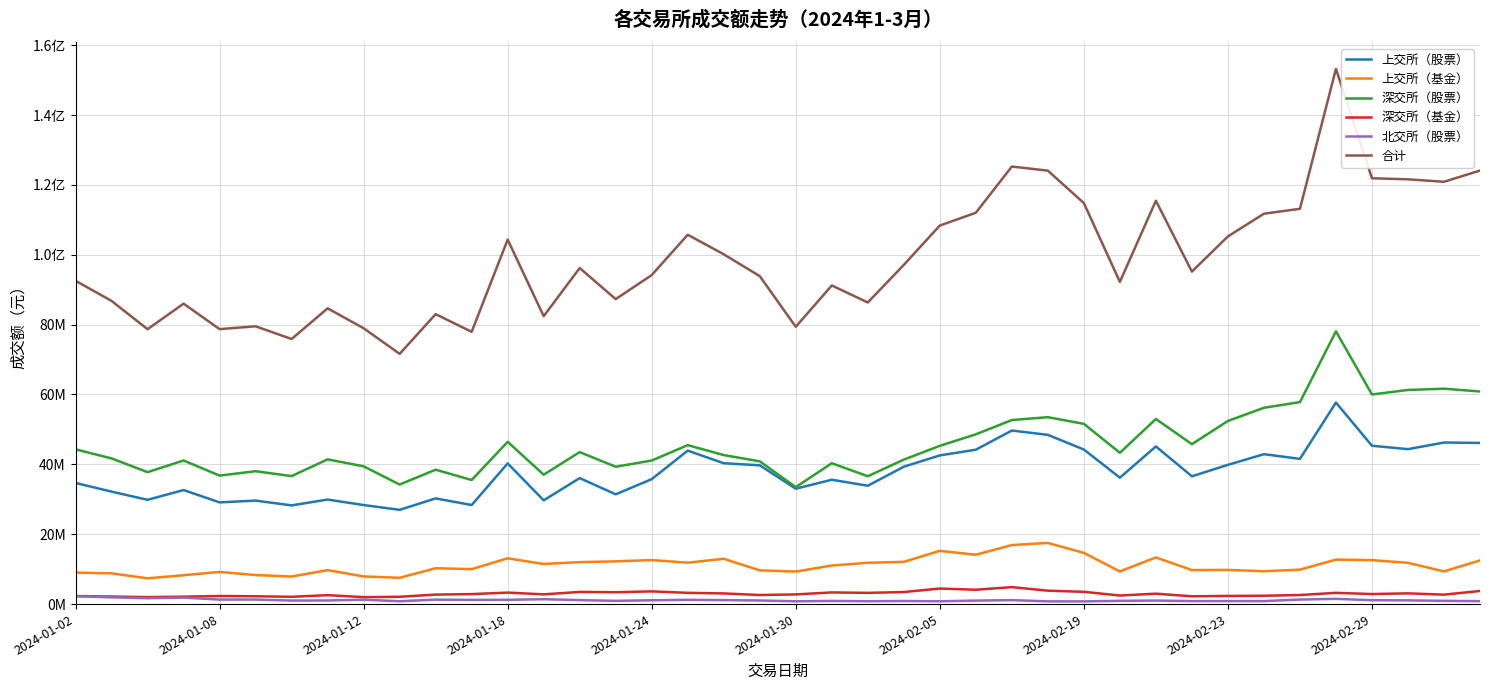

What are all the series names shown in the legend?

上交所（股票）, 上交所（基金）, 深交所（股票）, 深交所（基金）, 北交所（股票）, 合计